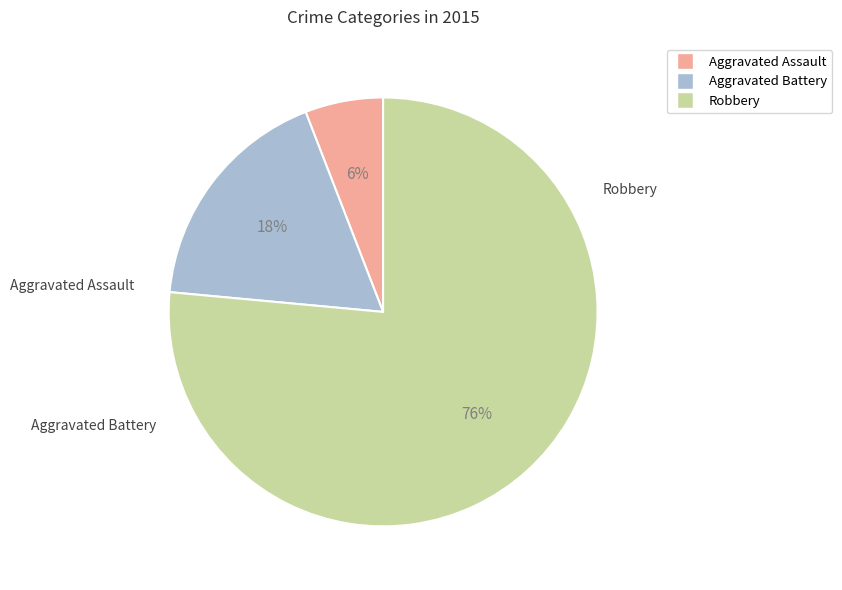

To the nearest percent, what portion does Robbery represent?

76%